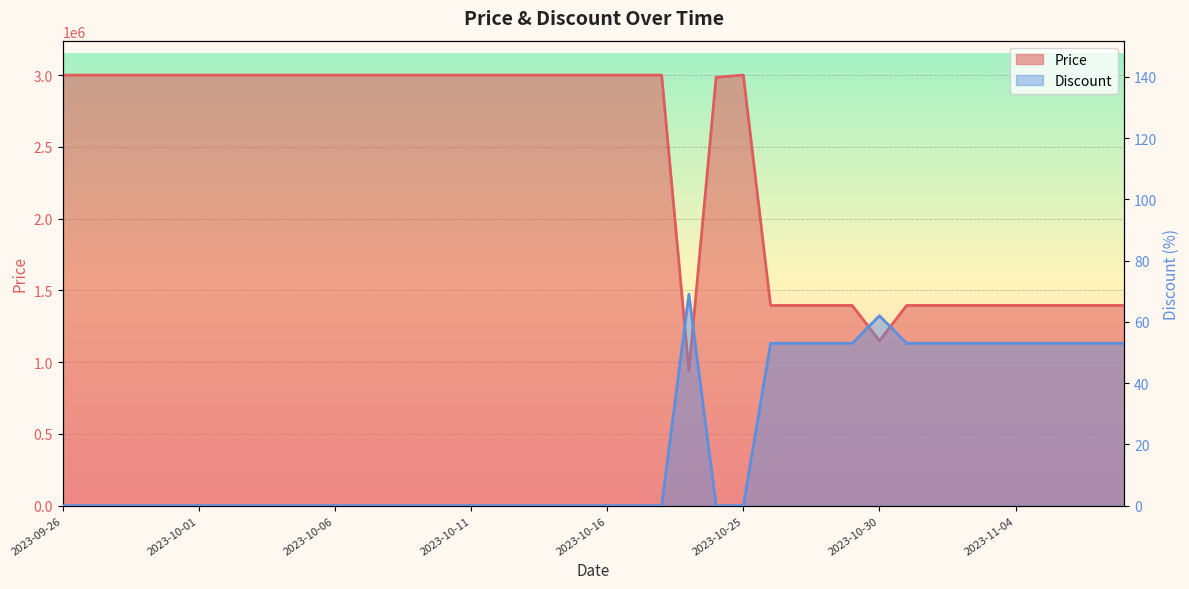

What is the total value across all series at 2023-11-07?

1395053